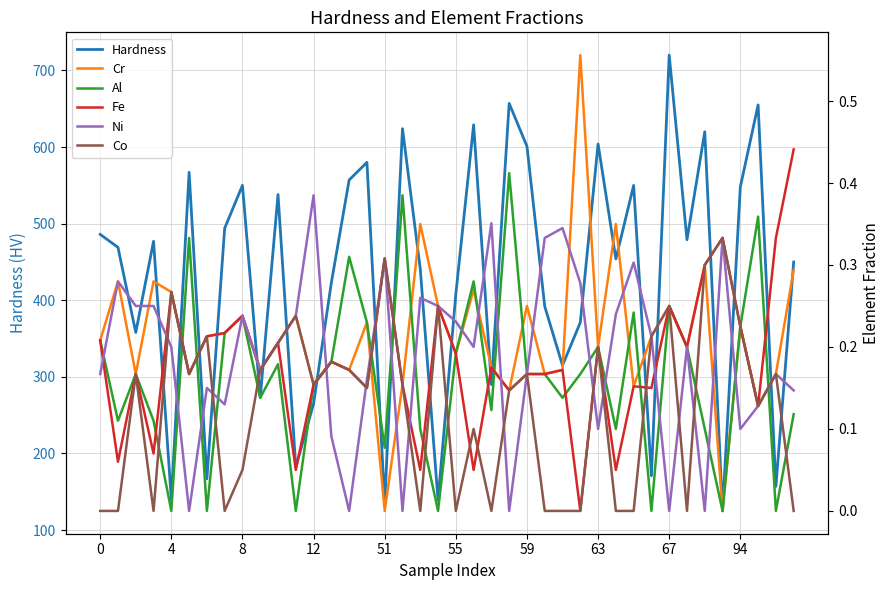

Does the chart have visible grid lines?

Yes